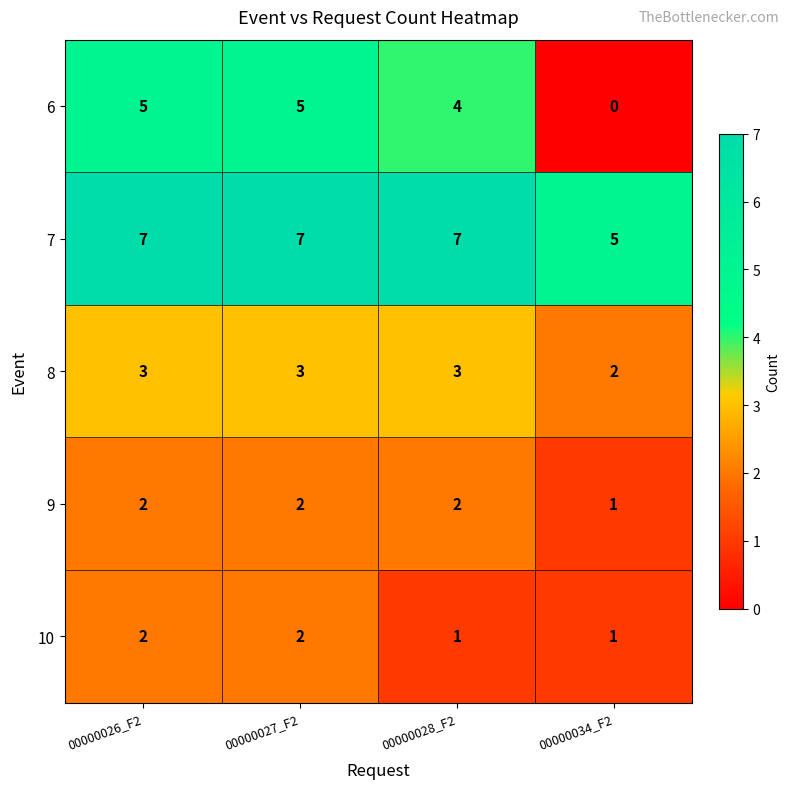

How many 8 values are between 3 and 4?

3